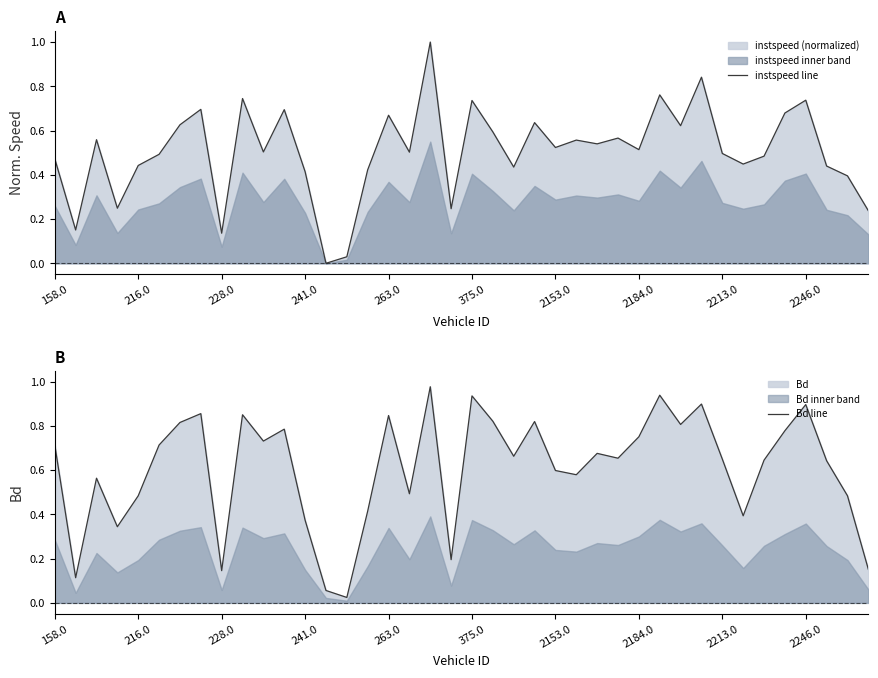

True or false: instspeed line has a value of 0.2 at 2153.0.

False